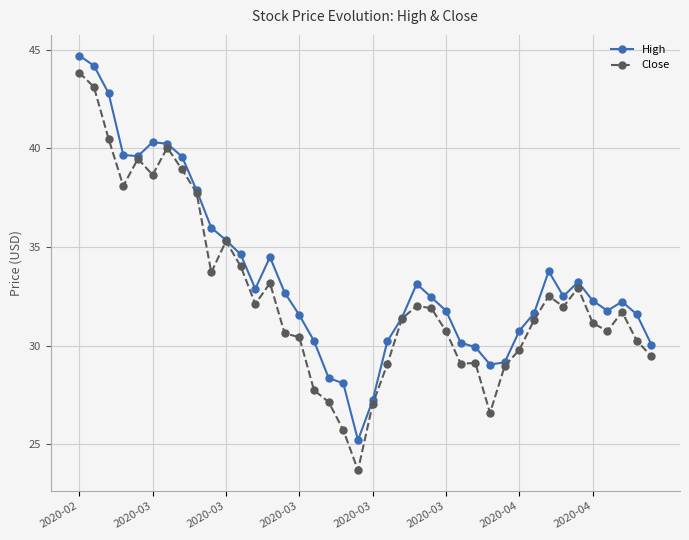

Which series has the widest spread of values?

Close